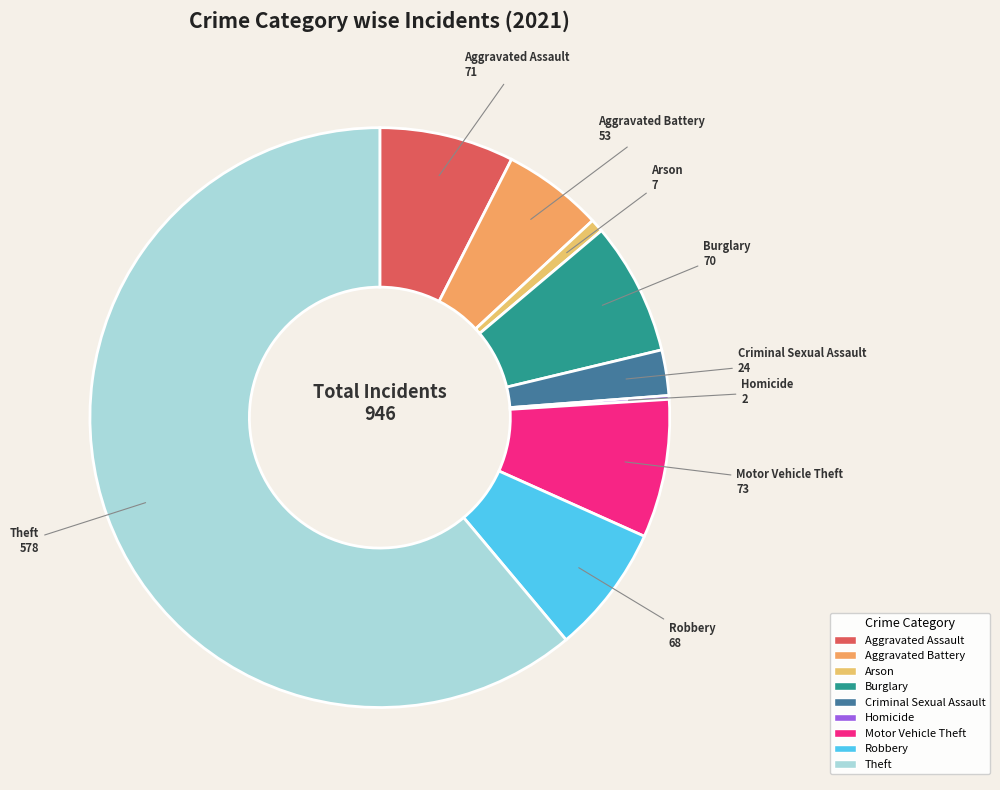

The Aggravated Assault slice represents 8% of the pie. True or false?

True